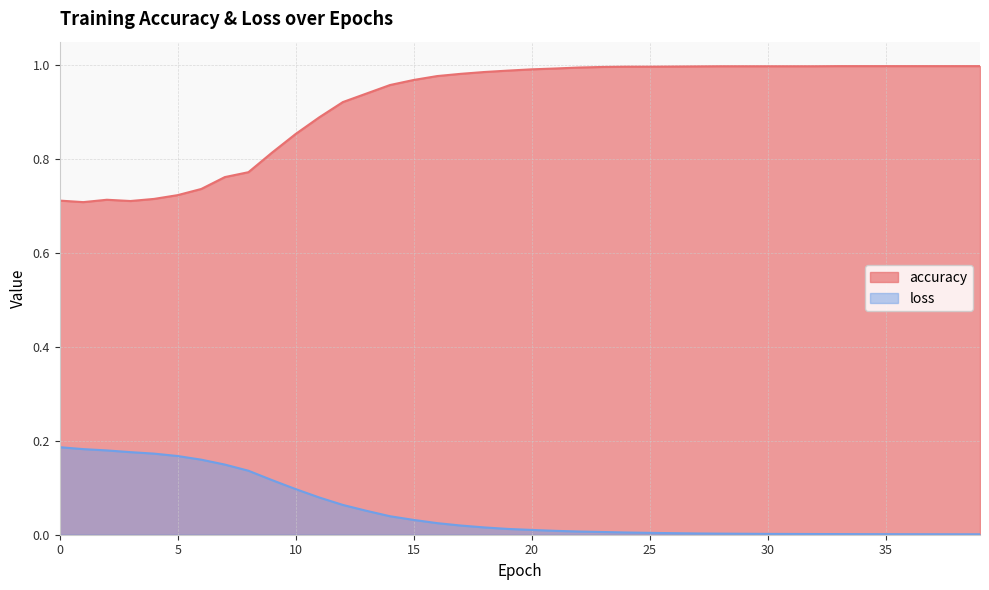

True or false: loss has more than 1 interior local peaks.

False